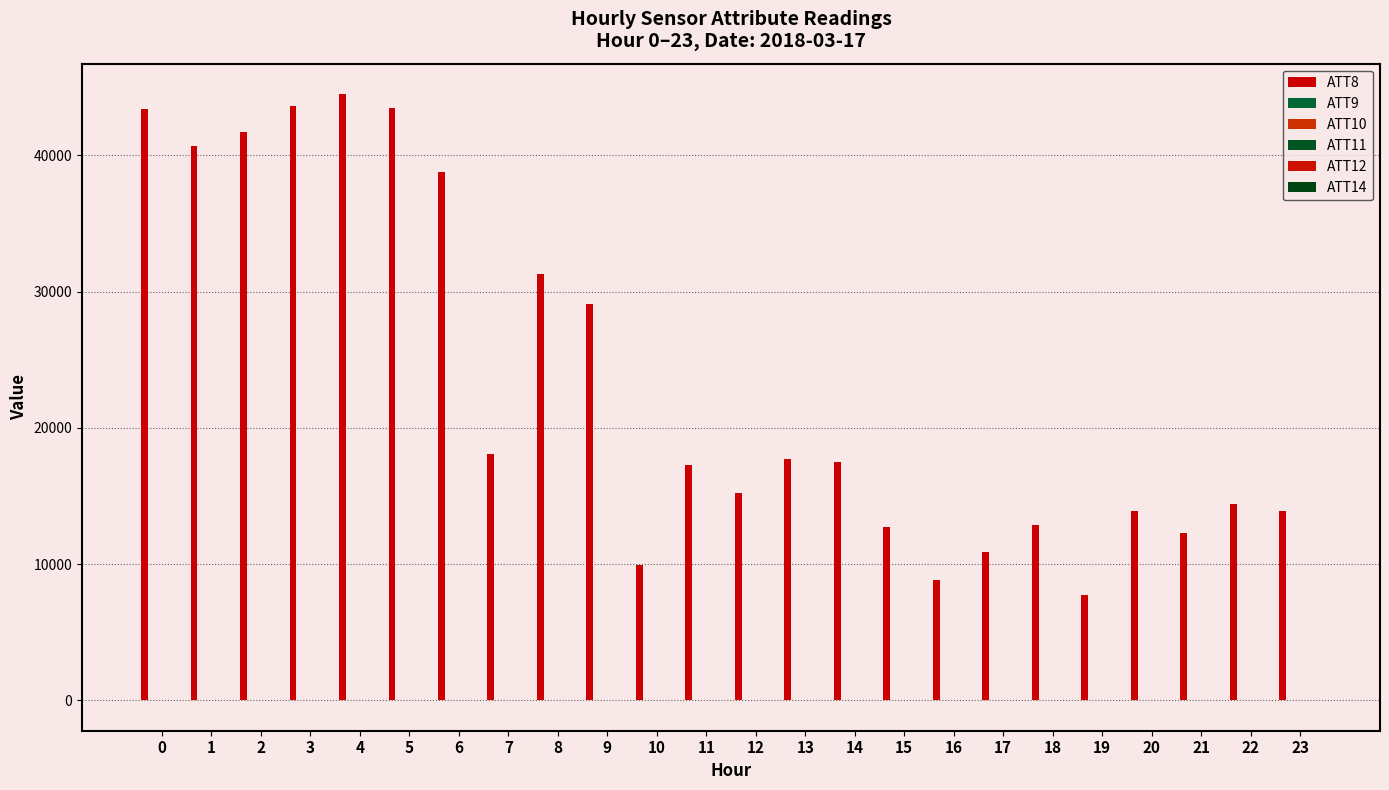

At which category does the chart reach its peak across all series?

4